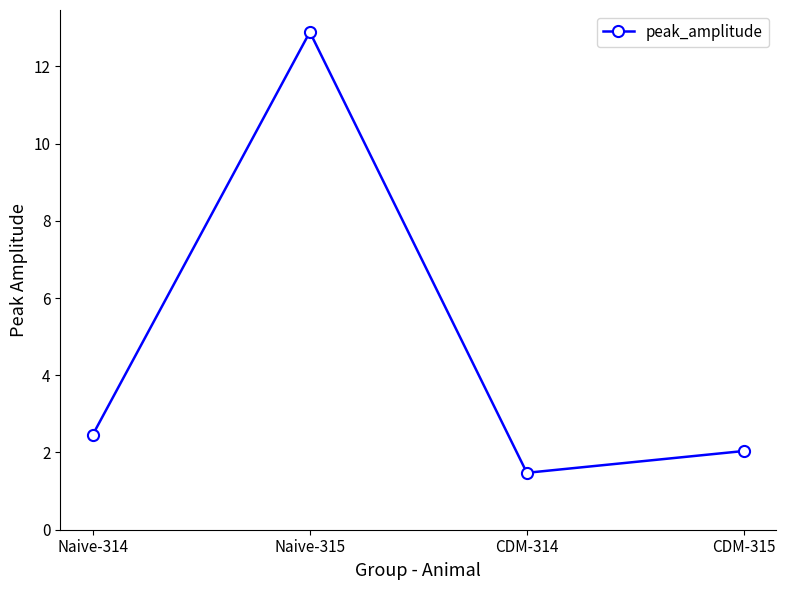

True or false: there are more than 2 points higher than both neighbors.

False